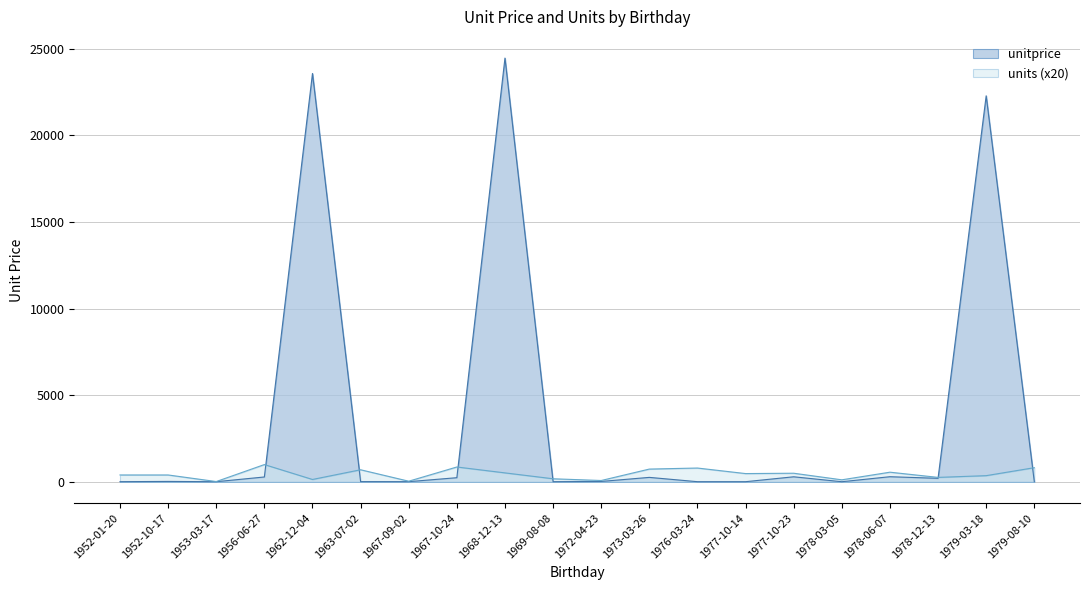

Does the chart have visible grid lines?

Yes